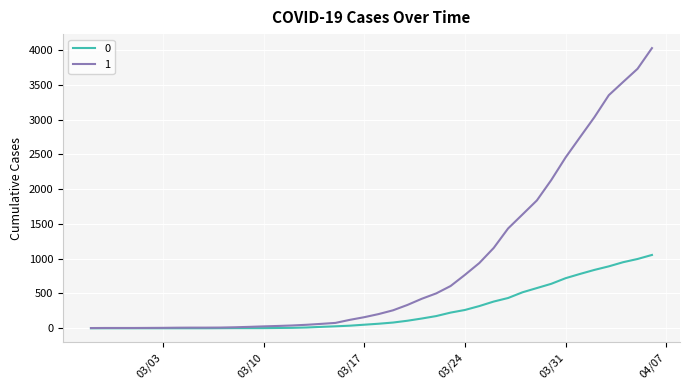

Rank the series by their maximum value, from lowest to highest.

0, 1